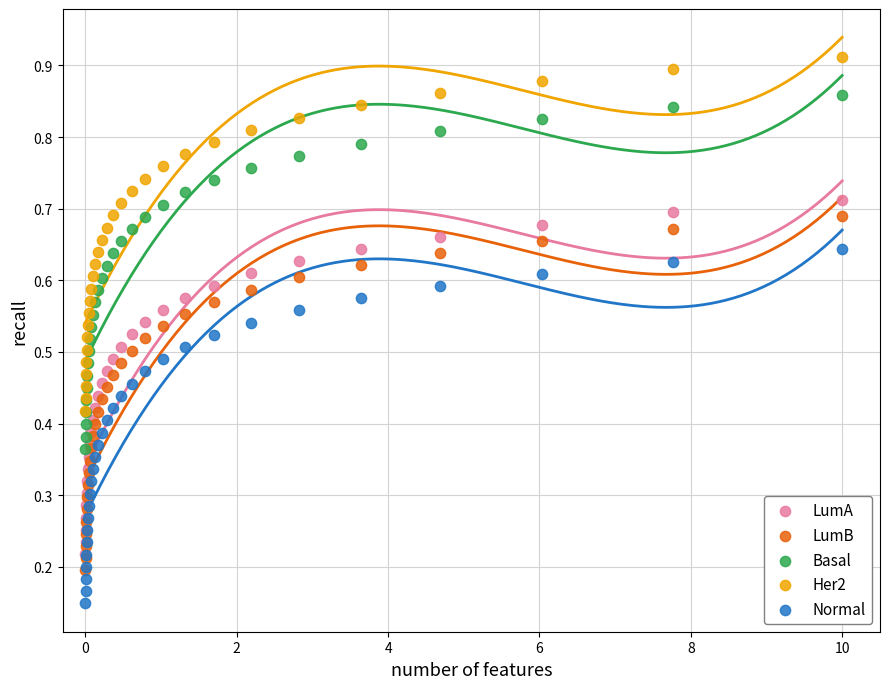

What are all the series names shown in the legend?

LumA, LumB, Basal, Her2, Normal